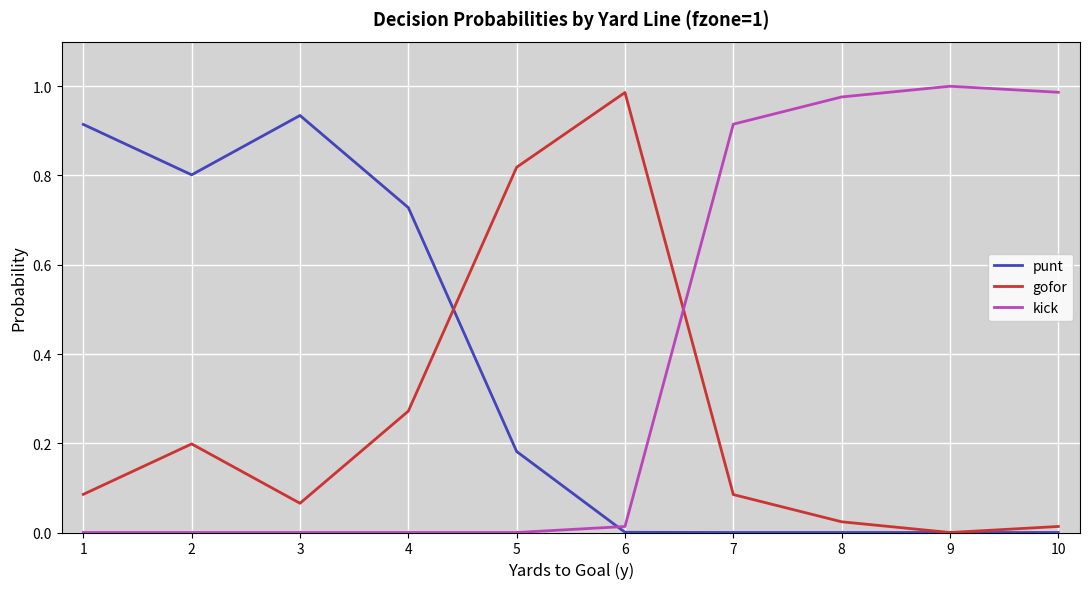

Which series ends up on top after the final intersection of punt and kick?

kick